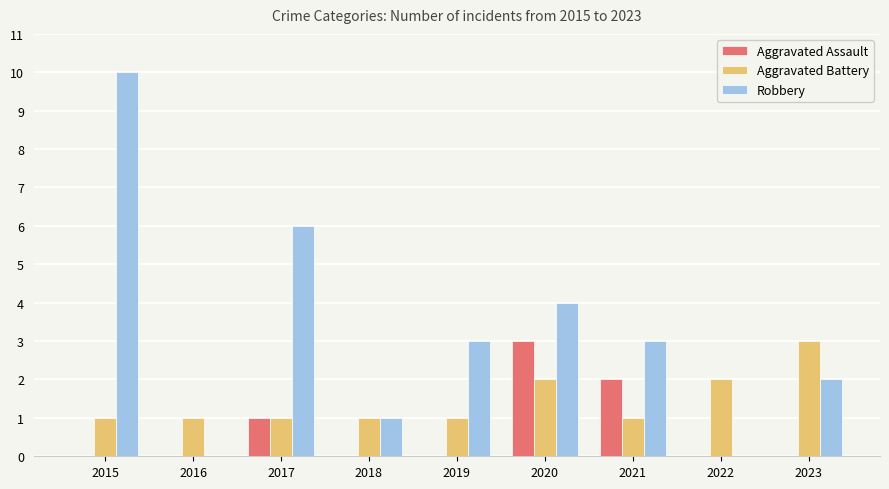

Where is Aggravated Assault nearest to the value 1?

2017